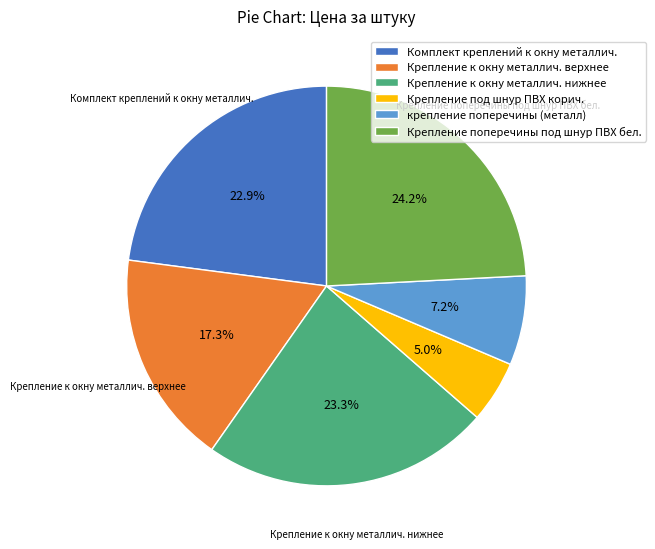

Between крепление поперечины (металл) and Крепление к окну металлич. нижнее, which is larger?

Крепление к окну металлич. нижнее